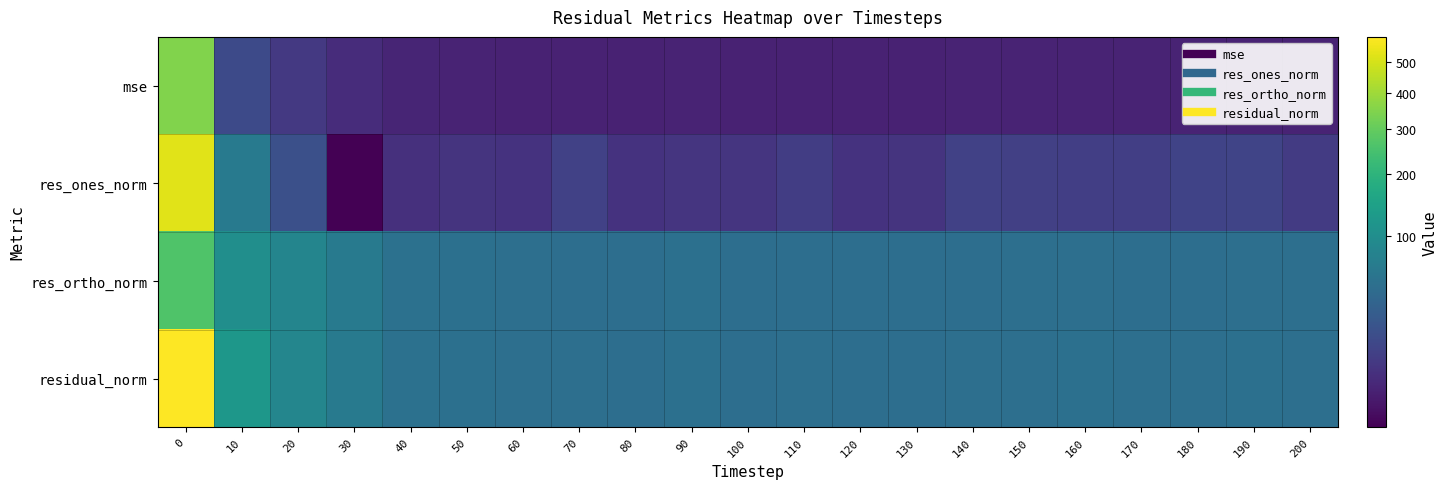

At 130, list the series in order from largest to smallest.

residual_norm, res_ortho_norm, res_ones_norm, mse